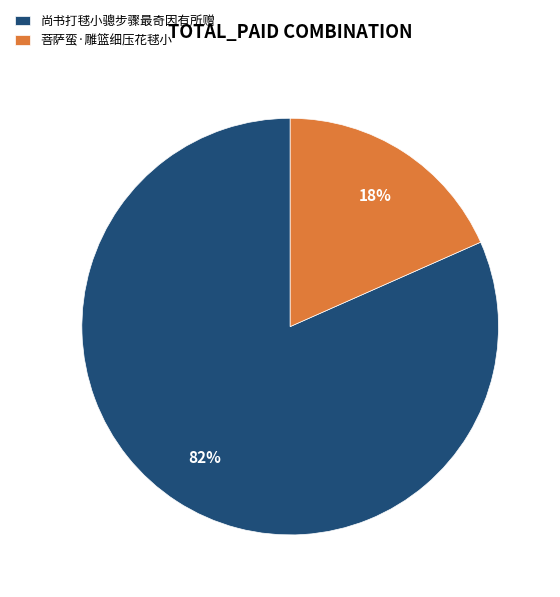

Which slice represents more than half of the pie?

尚书打毬小骢步骤最奇因有所赠